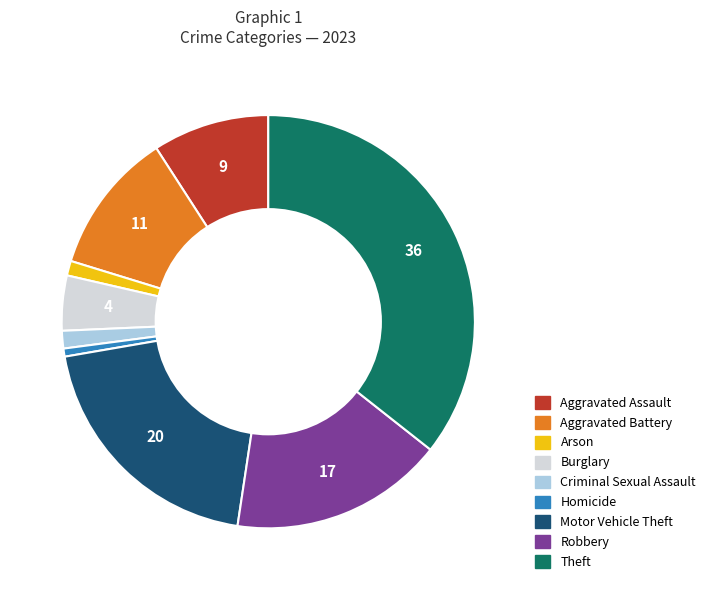

Does Burglary represent more than half of the total?

No